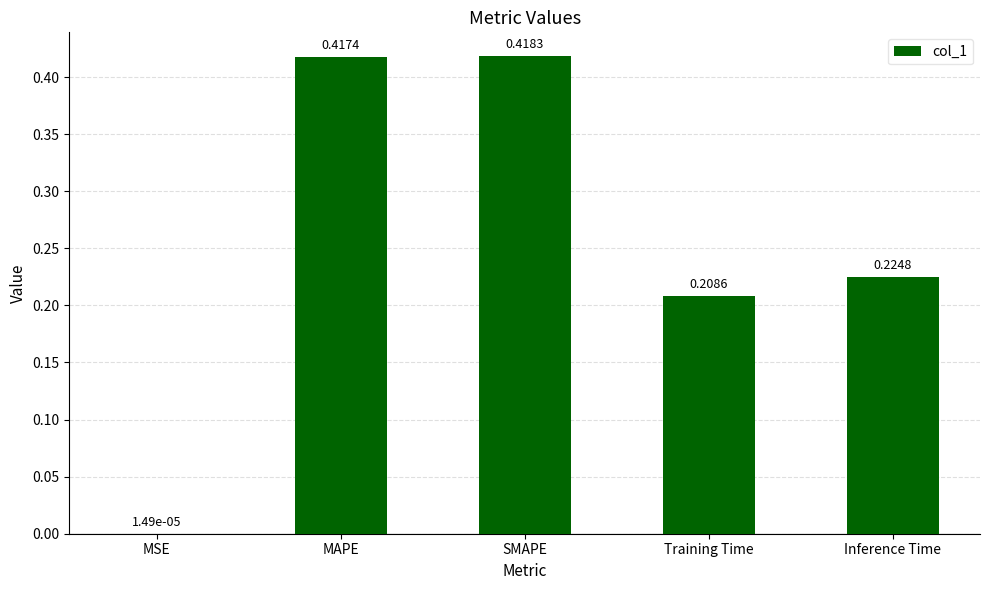

Which category has the highest value across all series?

SMAPE